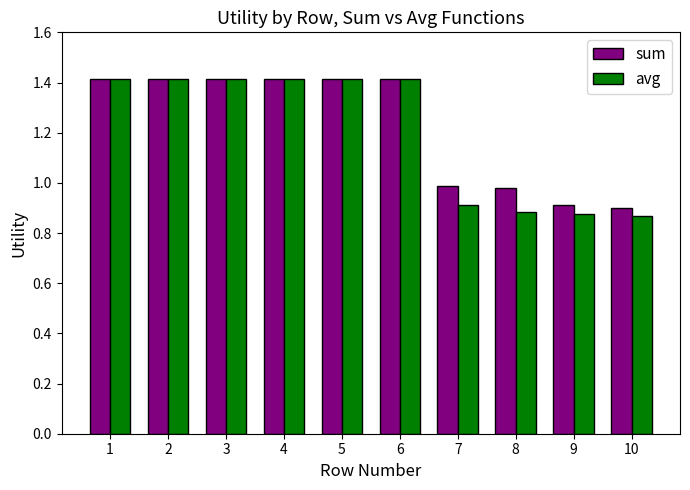

True or false: avg has a value of 2.5 at 3.

False